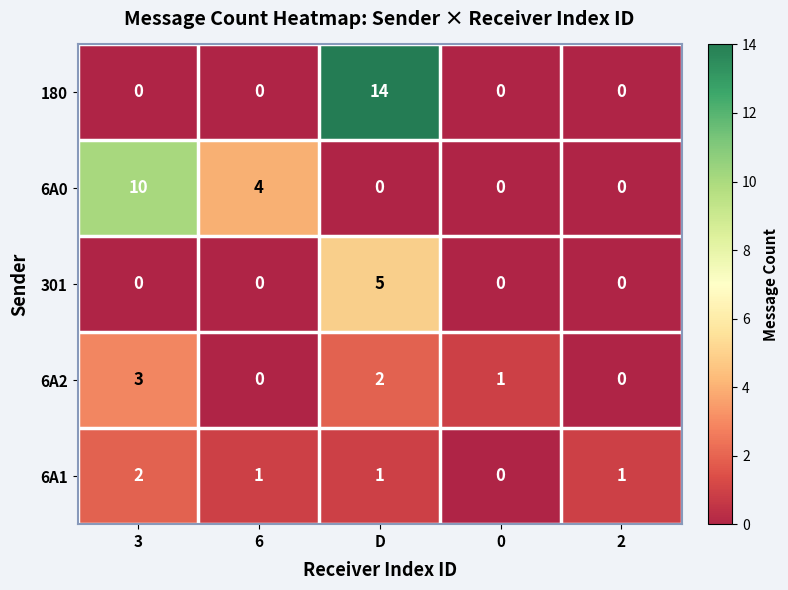

What is the greatest value displayed?

14